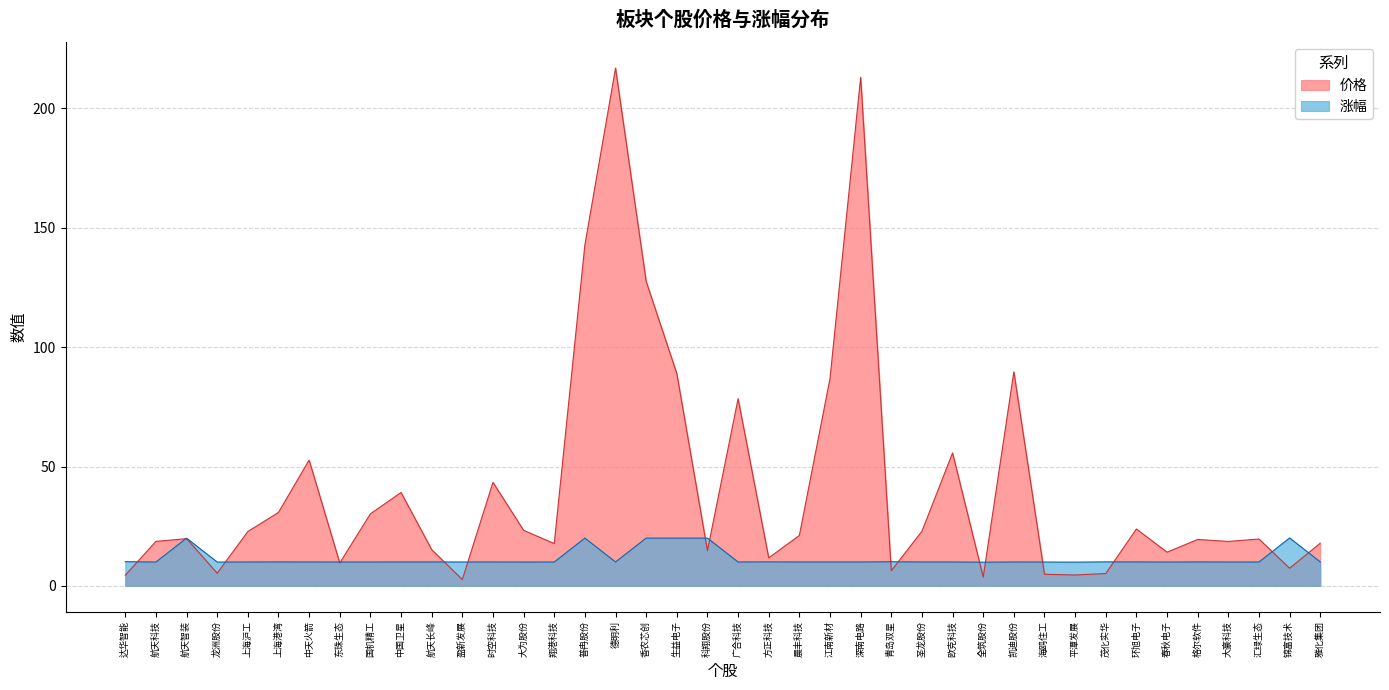

What is the minimum value shown in the chart?

2.6